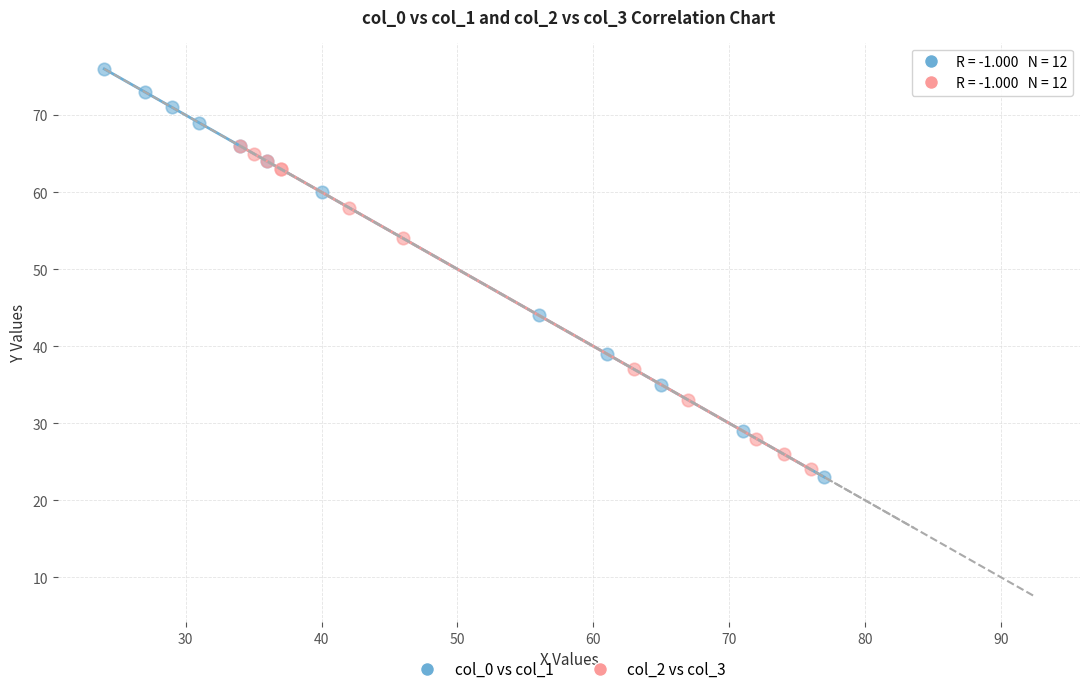

Which series reaches the maximum Y coordinate?

col_0 vs col_1